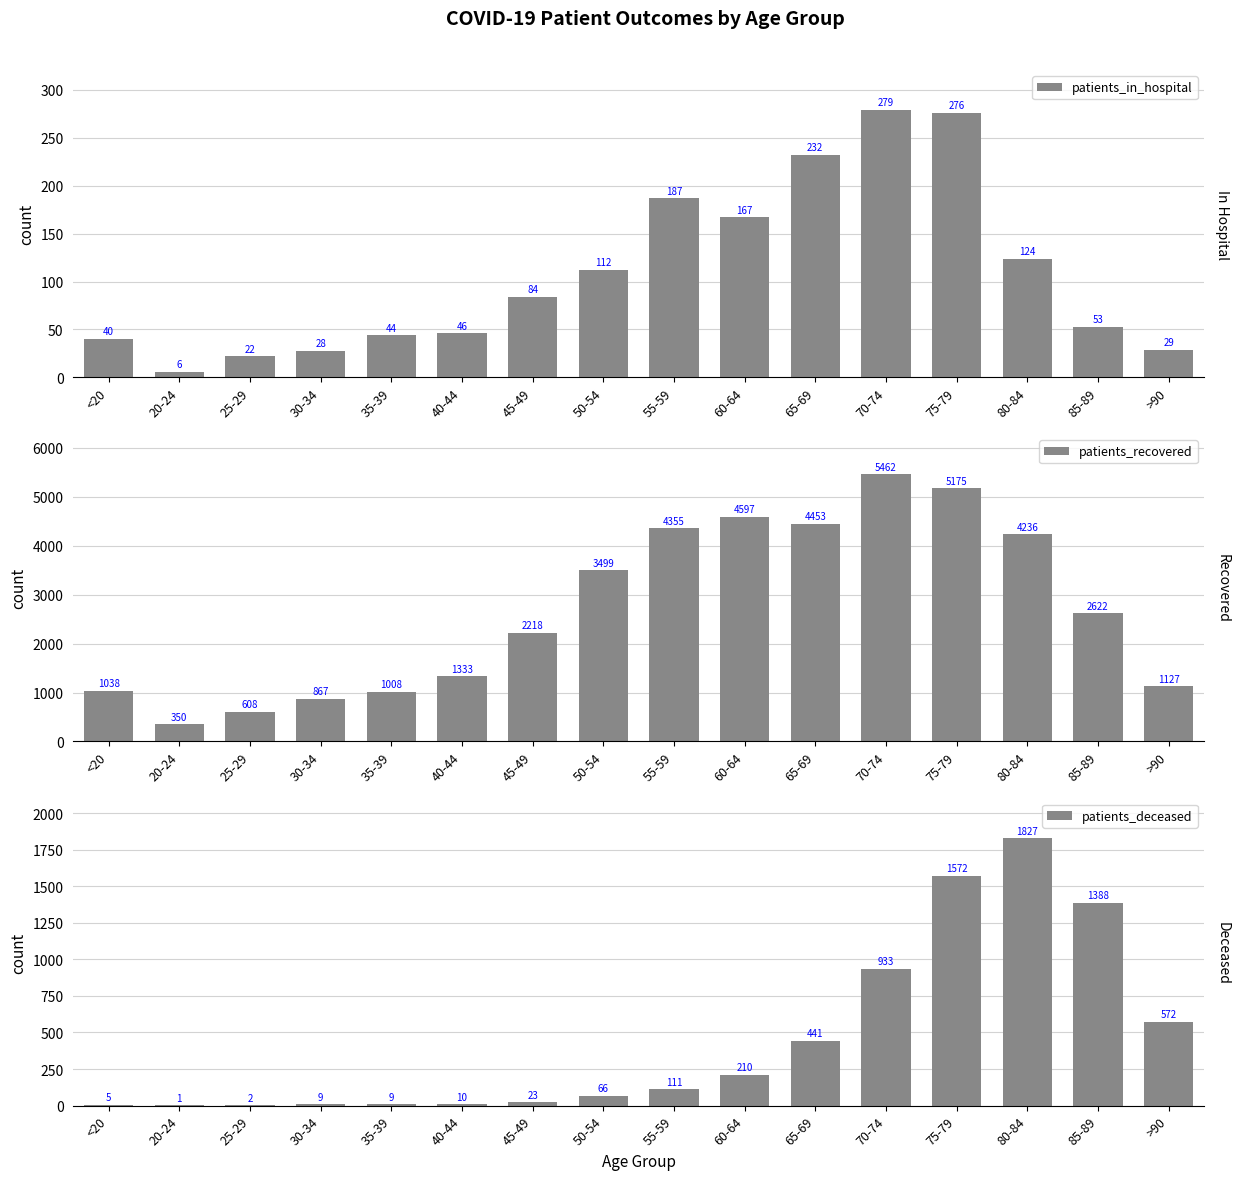

At which category is the sum across all series the highest?

75-79